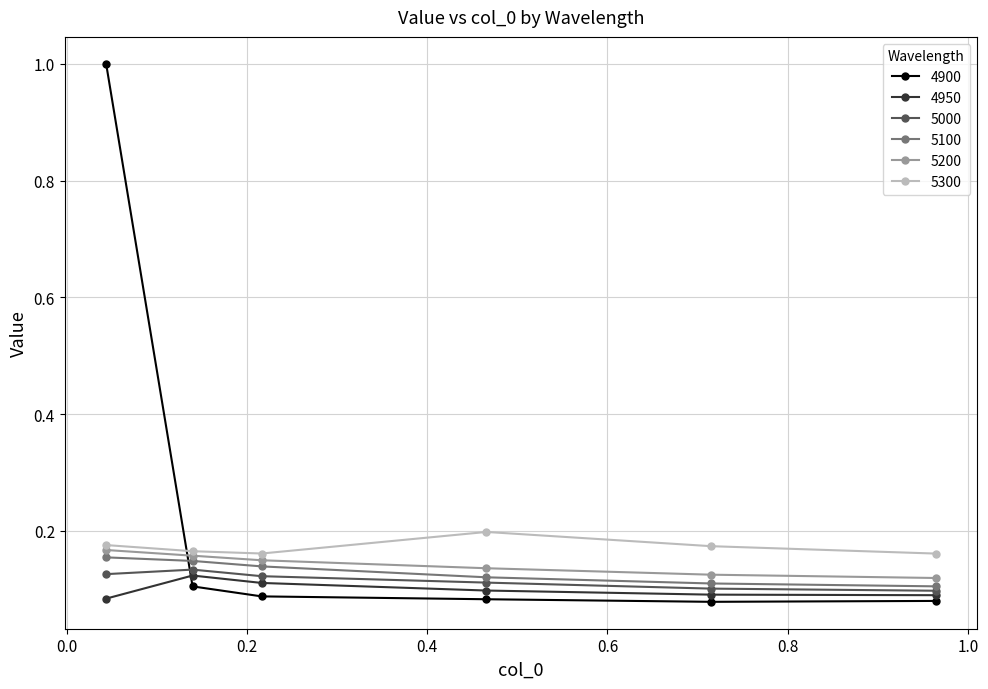

True or false: 5300 has more than 0 interior local peaks.

True